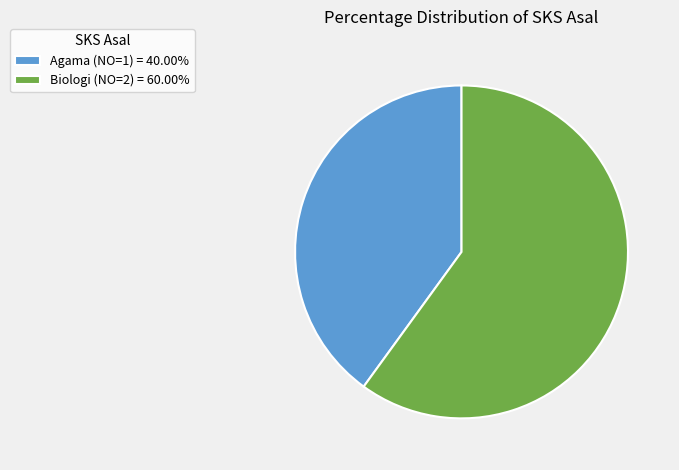

Does Agama (NO=1) represent more than half of the total?

No